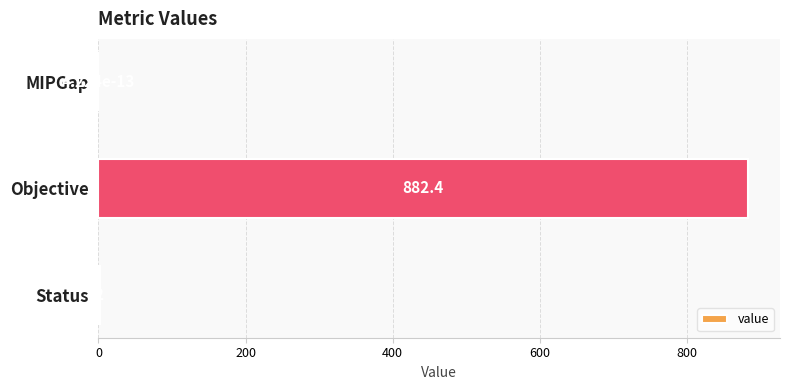

Between Objective and MIPGap, which is larger?

Objective